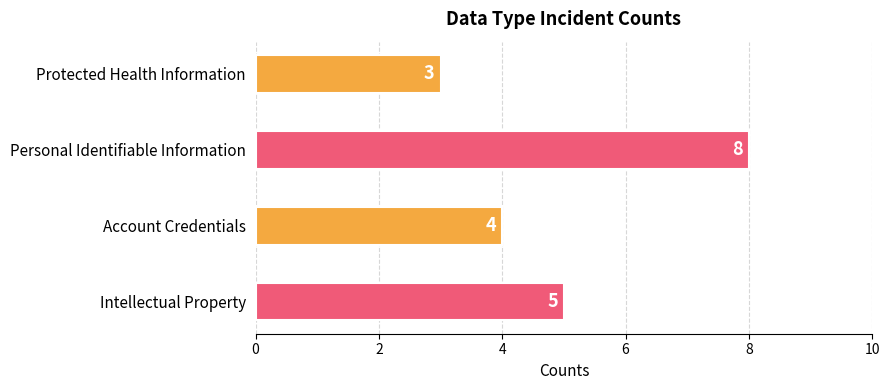

What is the difference between the maximum and minimum values?

5